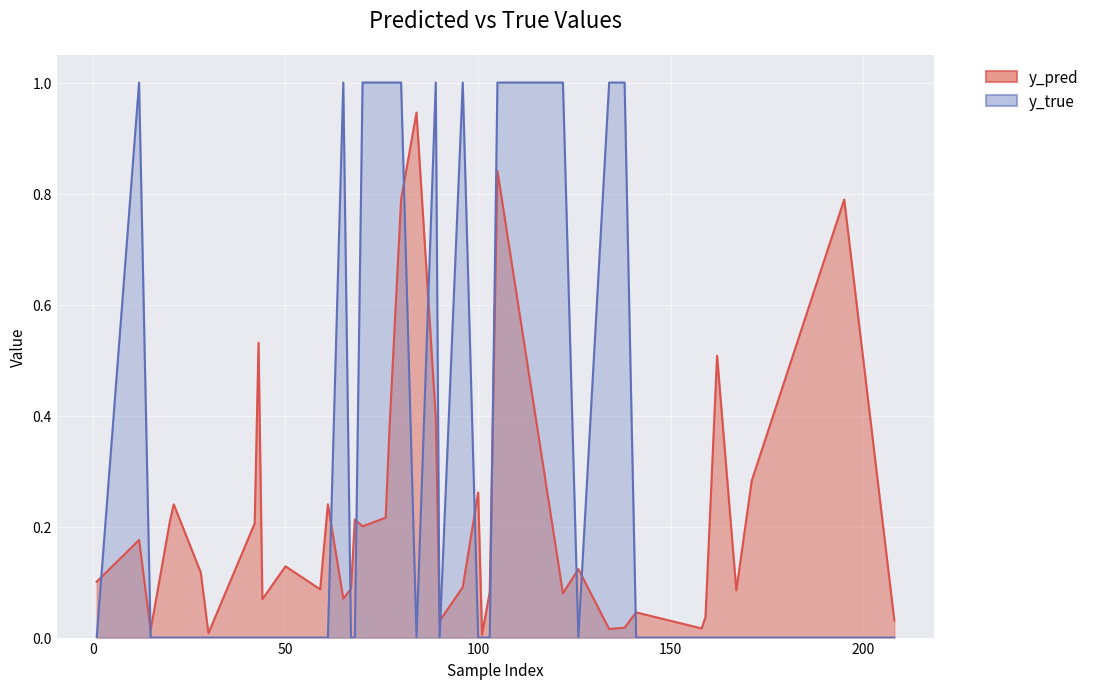

What is the total value across all series at 59?

0.1